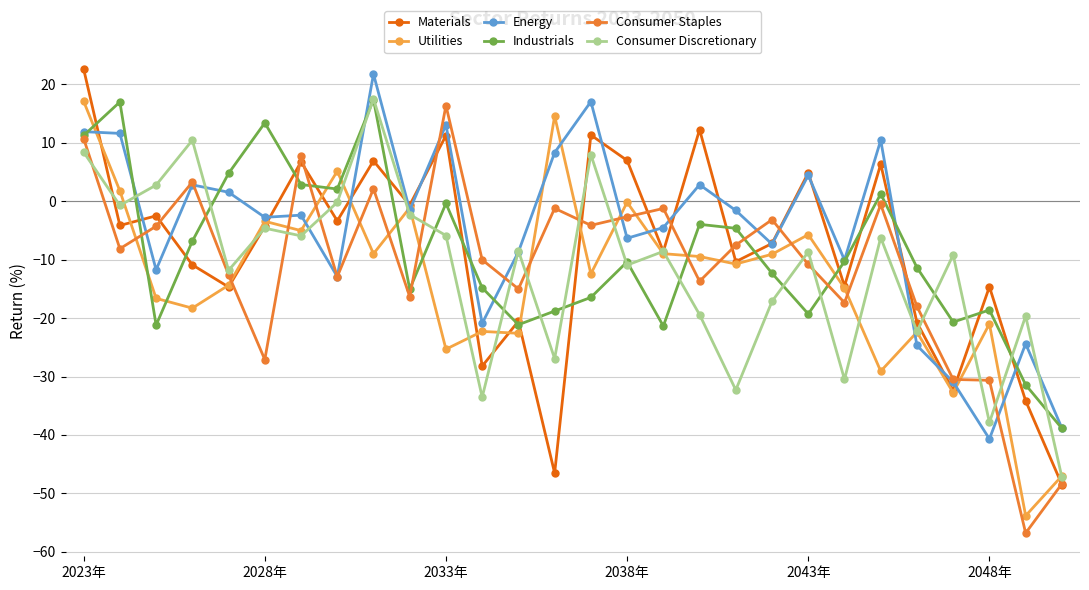

Which series has the widest spread of values?

Consumer Staples